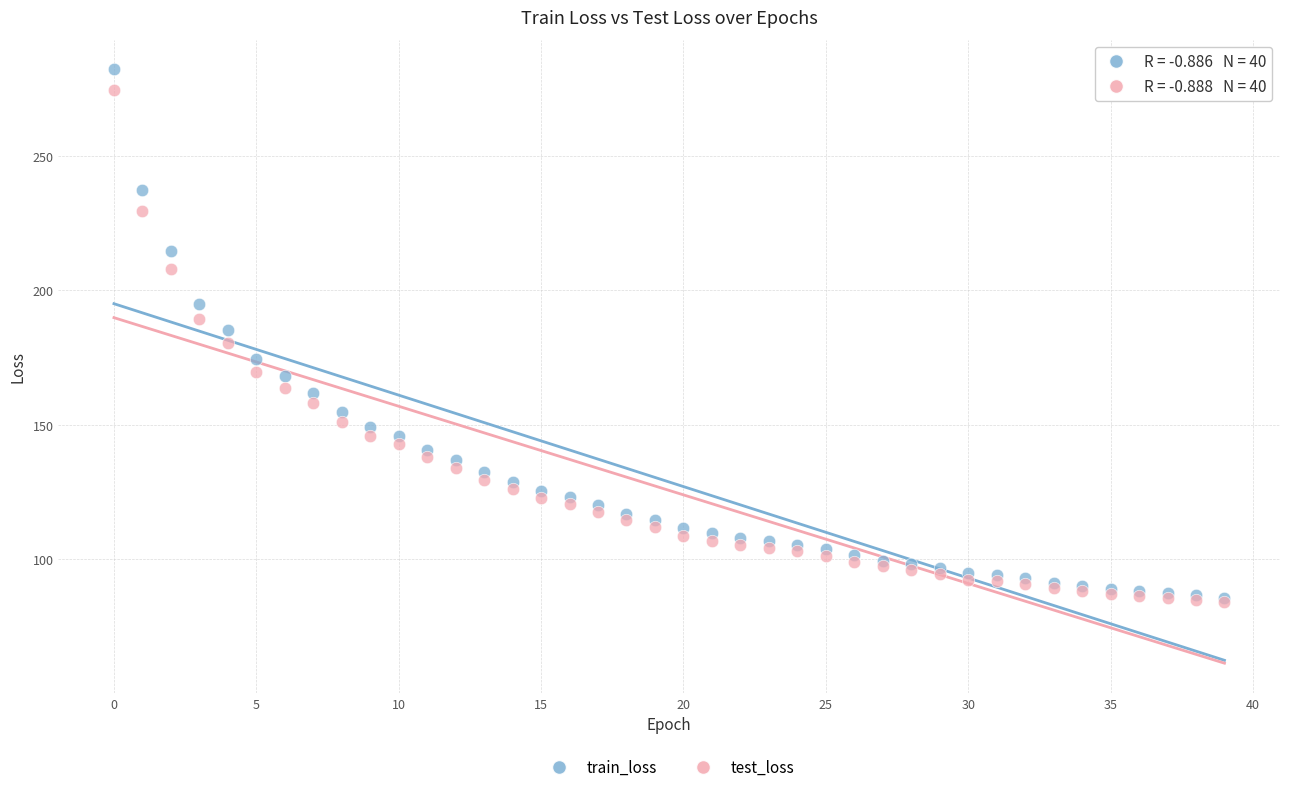

What are all the series names shown in the legend?

train_loss, test_loss